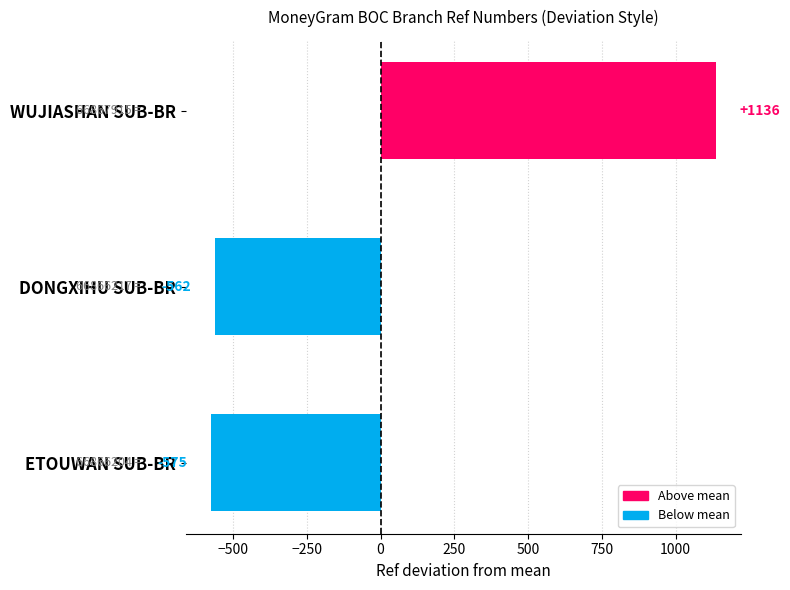

What is the minimum value shown in the chart?

-574.7